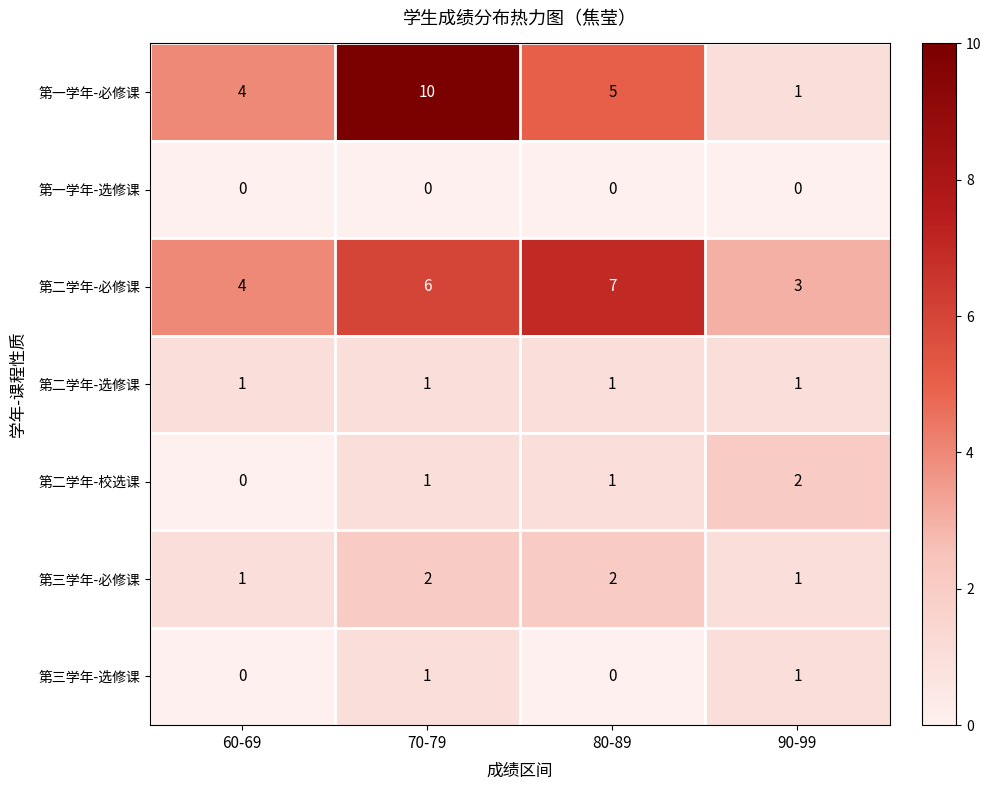

What is the average value of the 第一学年-必修课 series?

5